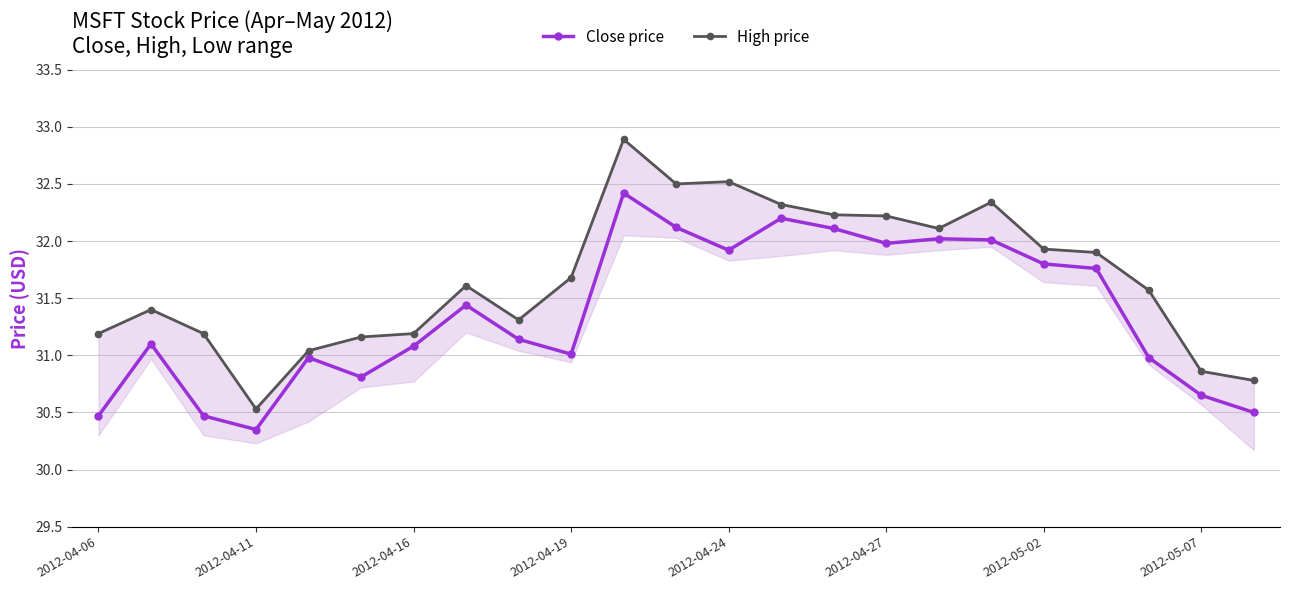

What is the difference between the Close price values at 2012-04-27 and 2012-05-02?

0.2